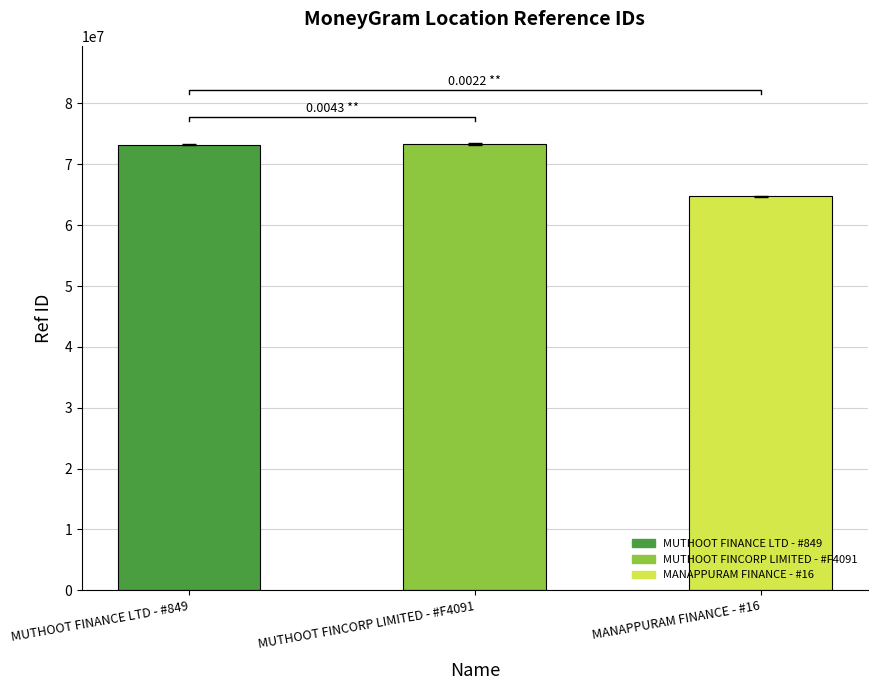

Reading right to left, transcribe all the data shown in this chart.

MANAPPURAM FINANCE - #16=64747309	MUTHOOT FINCORP LIMITED - #F4091=73336950	MUTHOOT FINANCE LTD - #849=73256933